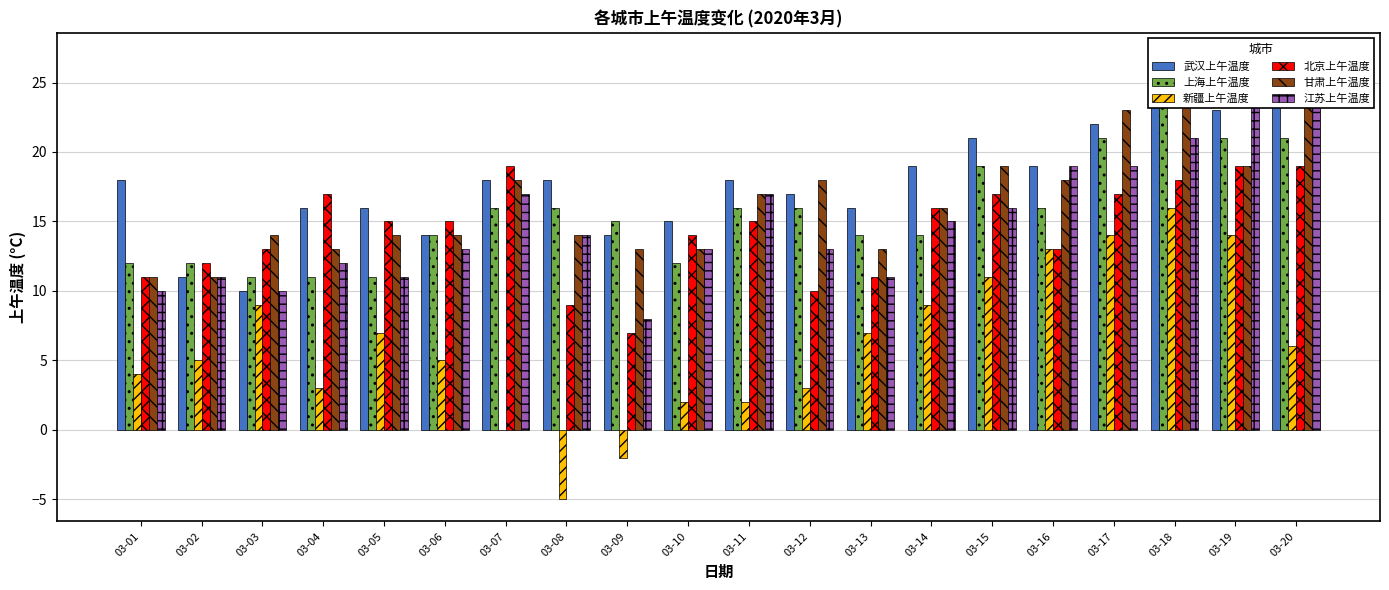

What is the difference between the 上海上午温度 values at 03-18 and 03-07?

8